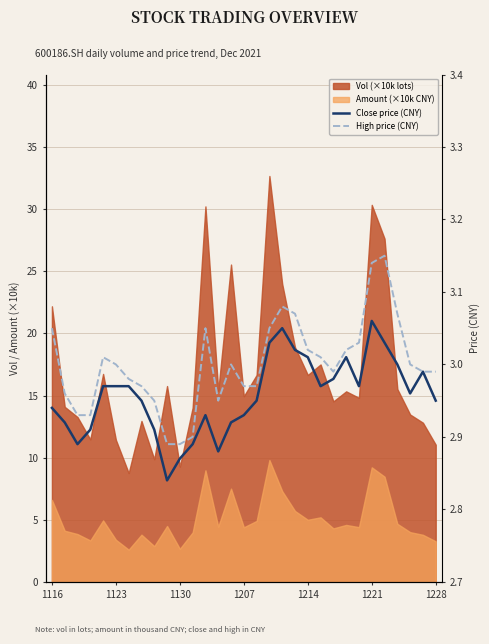

What is the value of the High price (CNY) point at the 10th from the left?

2.9